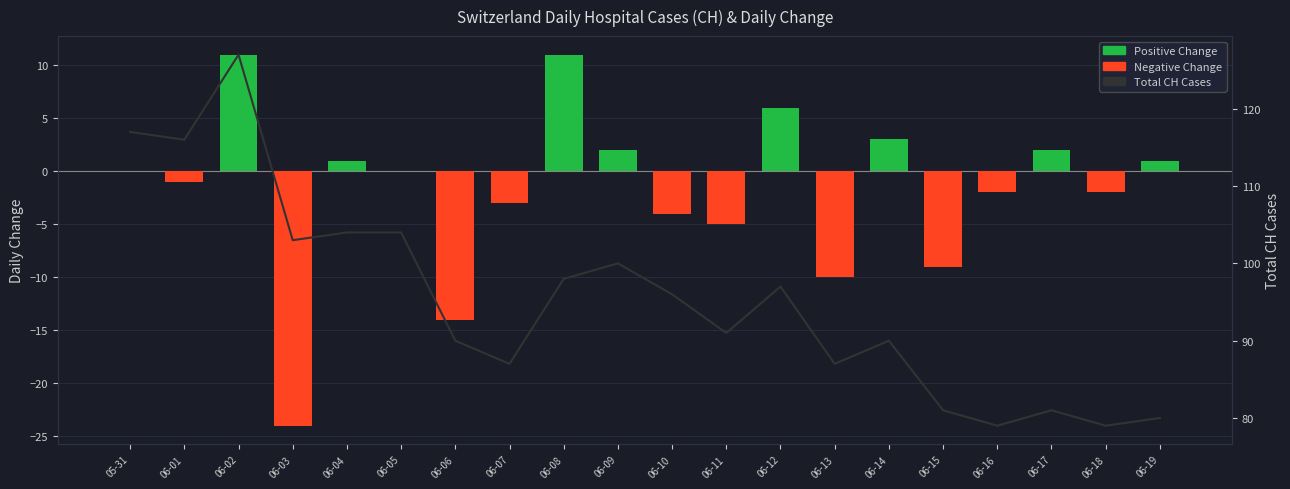

Reading right to left, what are all the values shown in this chart?

Daily Change: 06-19=1	06-18=-2	06-17=2	06-16=-2	06-15=-9	06-14=3	06-13=-10	06-12=6	06-11=-5	06-10=-4	06-09=2	06-08=11	06-07=-3	06-06=-14	06-05=0	06-04=1	06-03=-24	06-02=11	06-01=-1	05-31=0
Total CH: 06-19=80	06-18=79	06-17=81	06-16=79	06-15=81	06-14=90	06-13=87	06-12=97	06-11=91	06-10=96	06-09=100	06-08=98	06-07=87	06-06=90	06-05=104	06-04=104	06-03=103	06-02=127	06-01=116	05-31=117